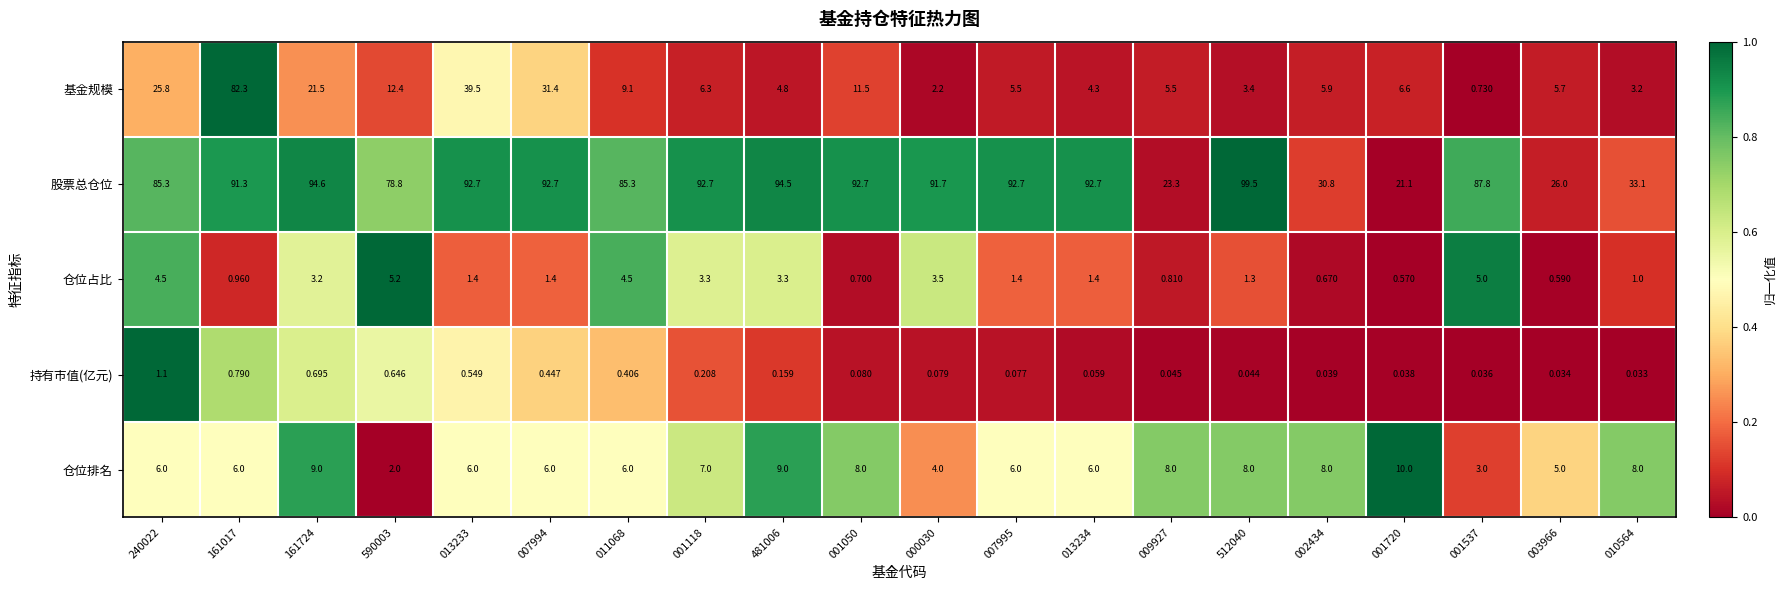

Which series changed the most between 590003 and 010564?

股票总仓位